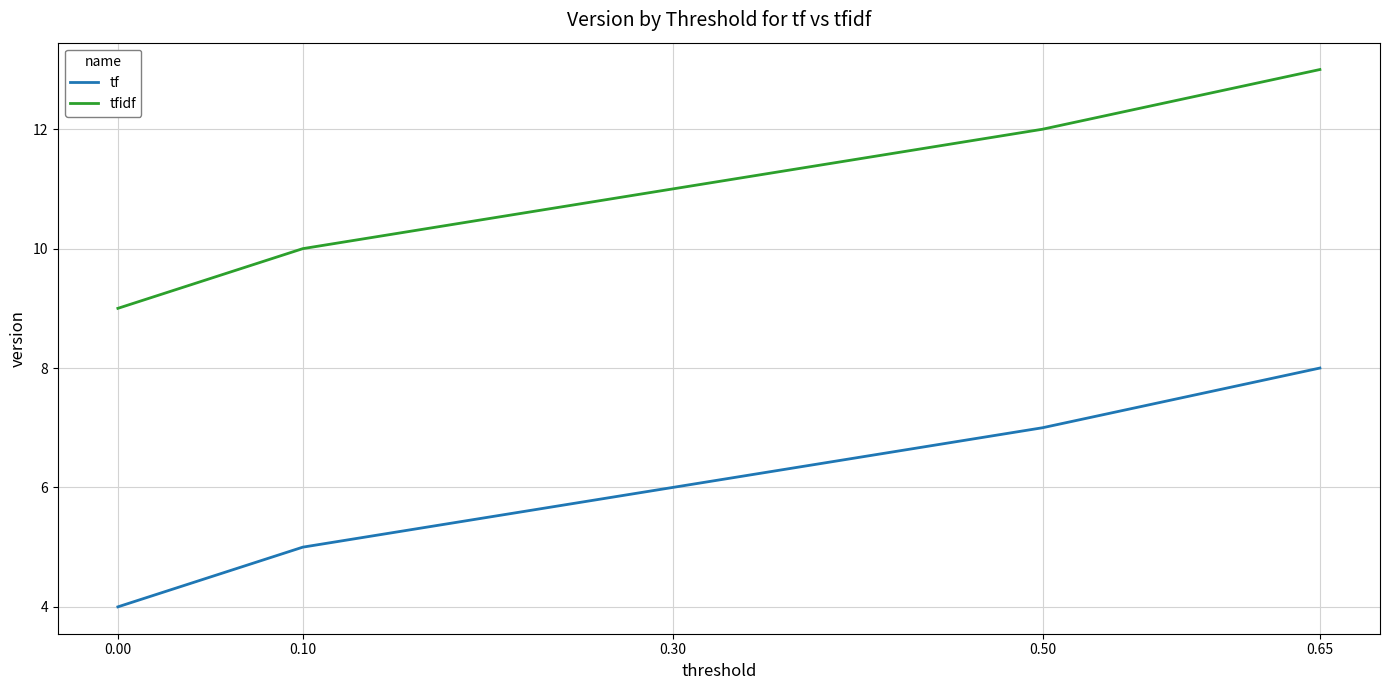

What is the minimum value shown in the chart?

4